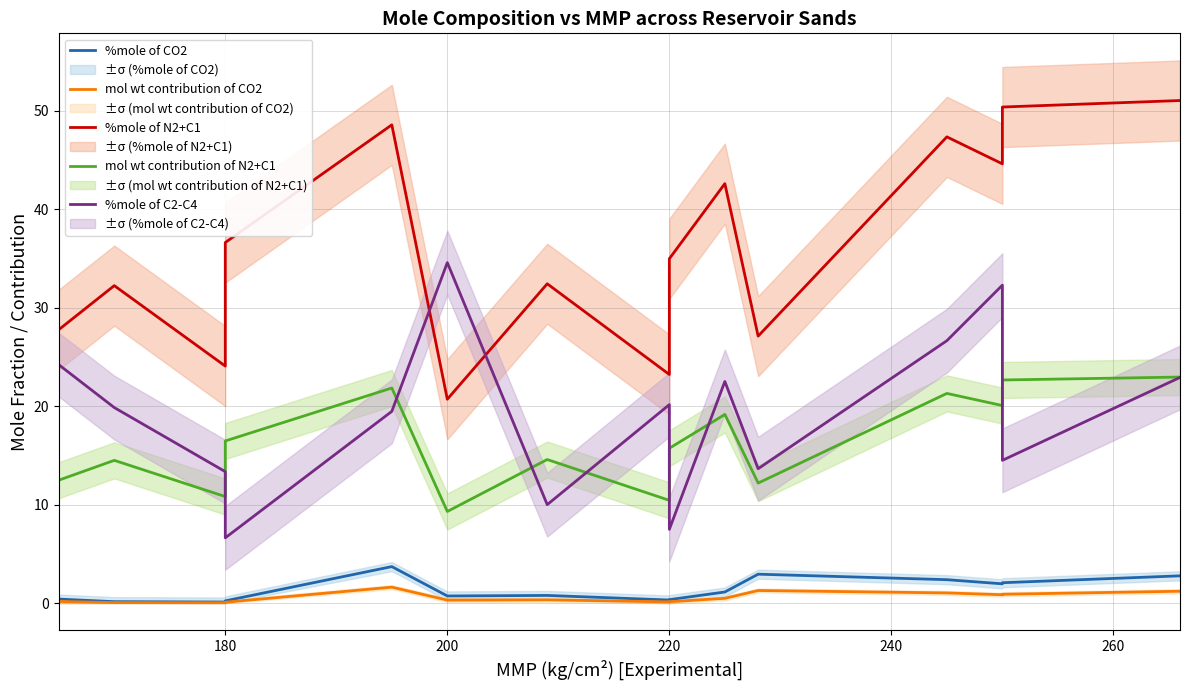

Reading right to left, list all the values displayed in this chart.

%mole of CO2: 2.8	2.1	2.0	2.4	3.0	1.1	0.4	0.3	0.8	0.7	3.7	0.2	0.1	0.2	0.4
mol wt contribution of CO2: 1.2	0.9	0.9	1.1	1.3	0.5	0.2	0.1	0.4	0.3	1.6	0.1	0.1	0.1	0.2
%mole of N2+C1: 51.1	50.4	44.6	47.4	27.1	42.6	35.0	23.2	32.5	20.7	48.6	36.6	24.1	32.3	27.8
mol wt contribution of N2+C1: 23.0	22.7	20.1	21.3	12.2	19.2	15.7	10.5	14.6	9.3	21.9	16.5	10.8	14.5	12.5
%mole of C2-C4: 22.9	14.5	32.3	26.7	13.7	22.5	7.5	20.2	10.0	34.6	19.5	6.7	13.4	19.9	24.2